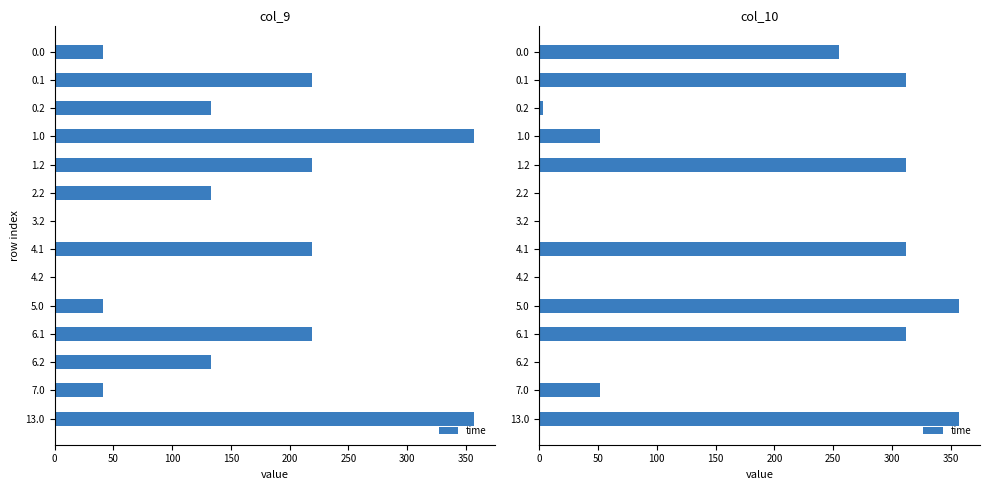

True or false: the data shows 0.0 at 6.2.

True